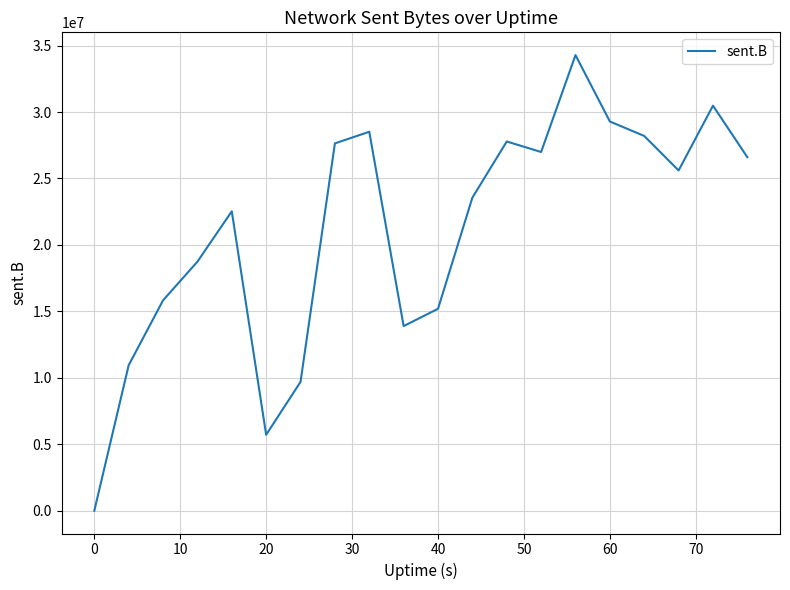

True or false: the data has more than 2 interior local peaks.

True